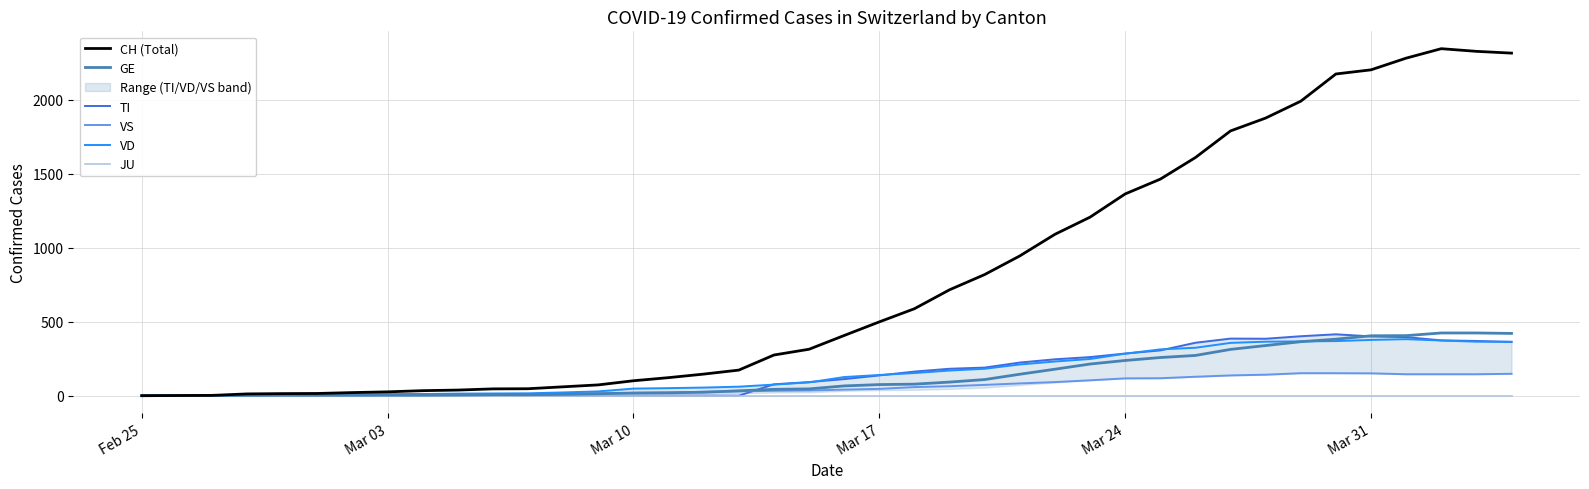

What is the highest value of the TI series?

415